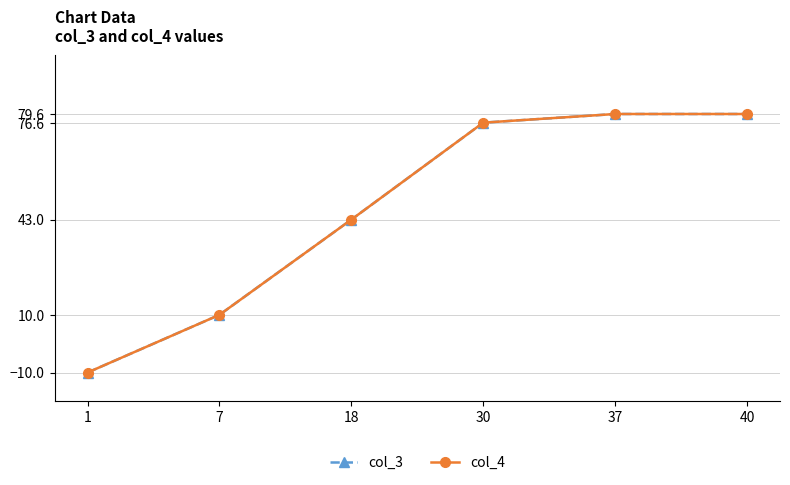

Reading right to left, what are all the values shown in this chart?

col_3: 40=79.6	37=79.6	30=76.6	18=43.0	7=10.0	1=-10.0
col_4: 40=79.6	37=79.6	30=76.6	18=43.0	7=10.0	1=-10.0